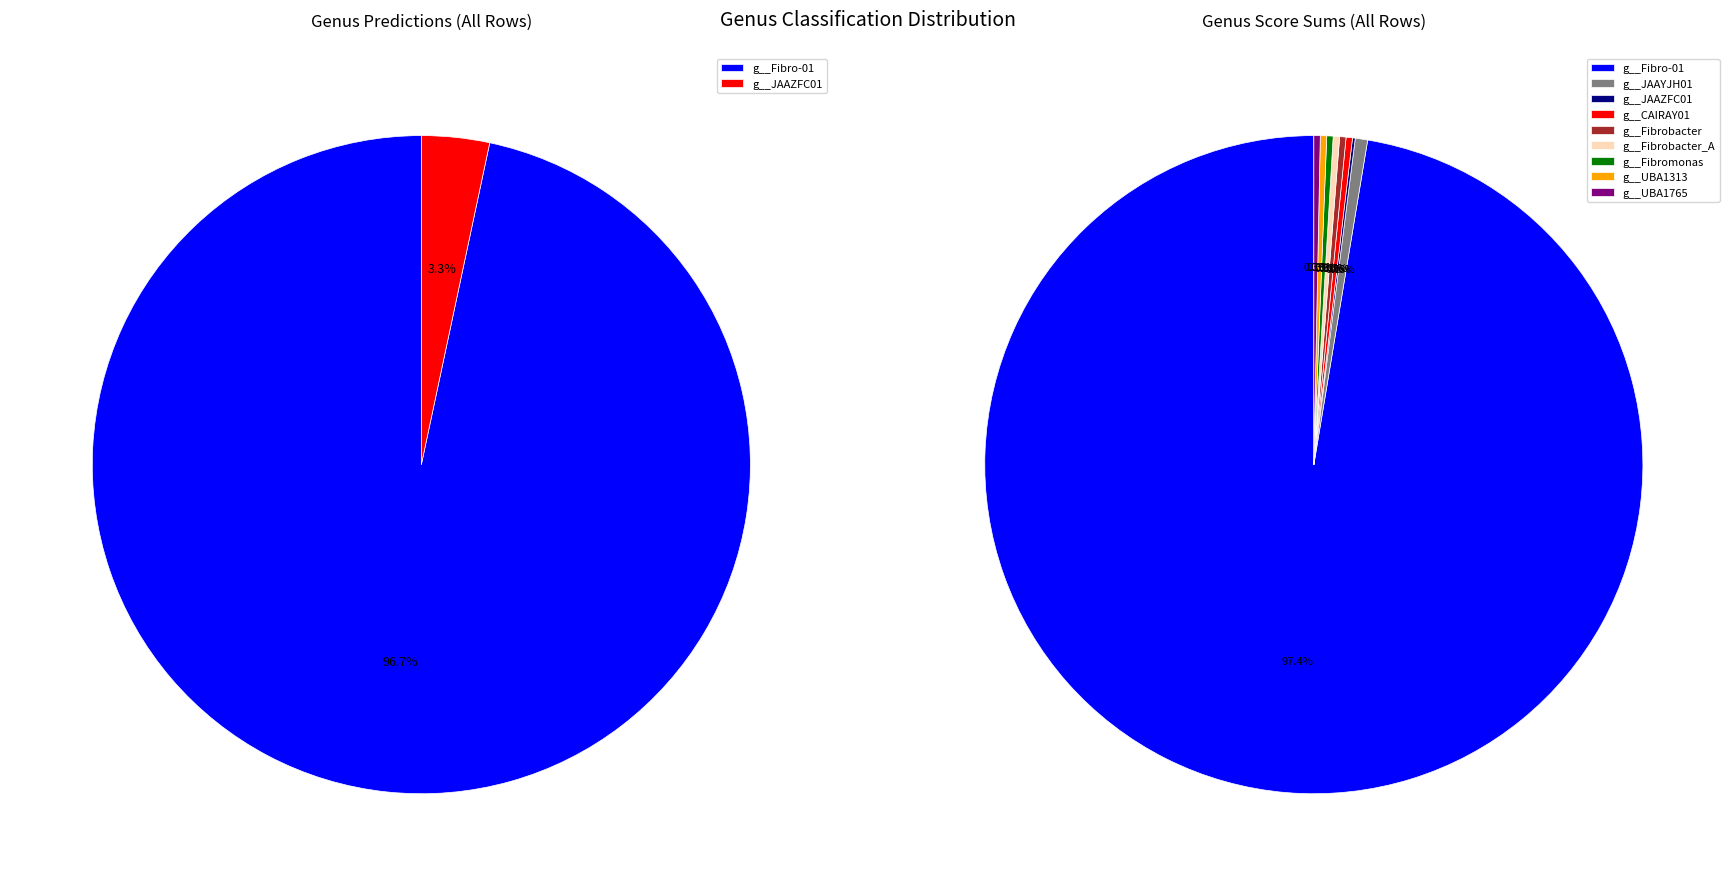

Is it true that g__Fibrobacter_A is 1% of the pie?

False